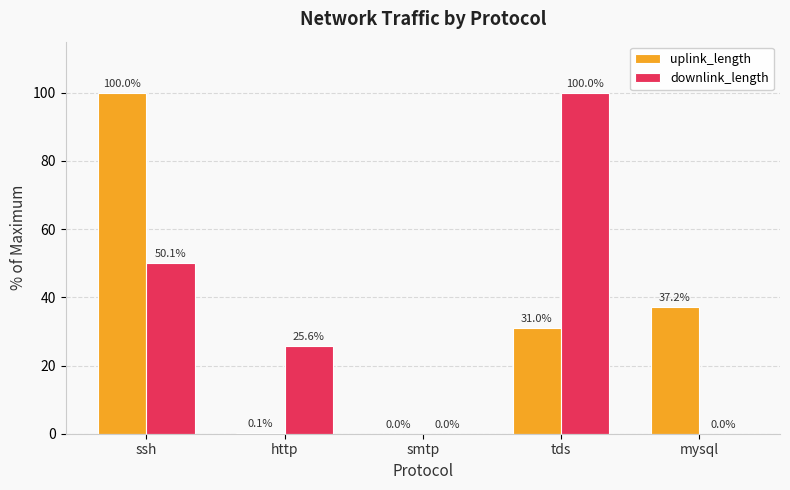

True or false: downlink_length has a value of 100.0 at tds.

True